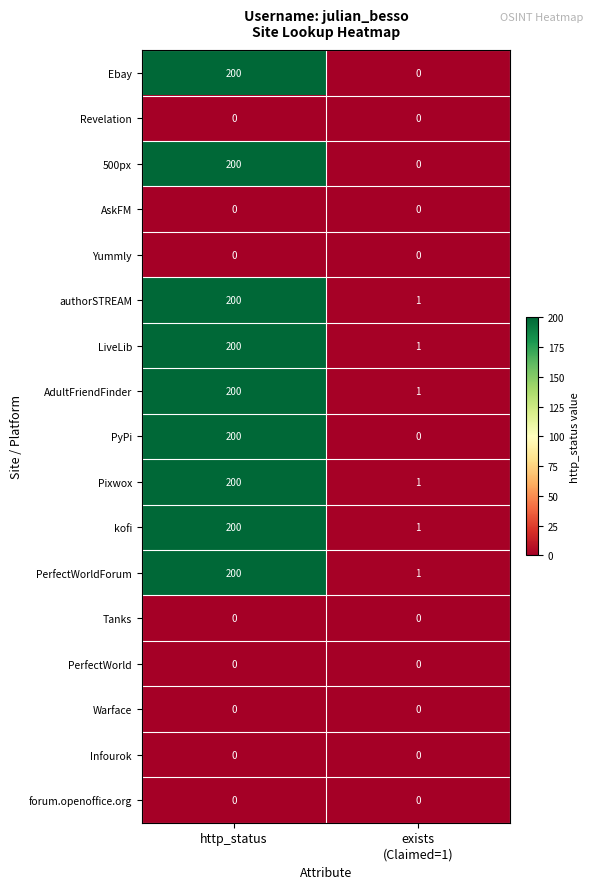

What is the spread (max minus min) of values at exists
(Claimed=1)?

1